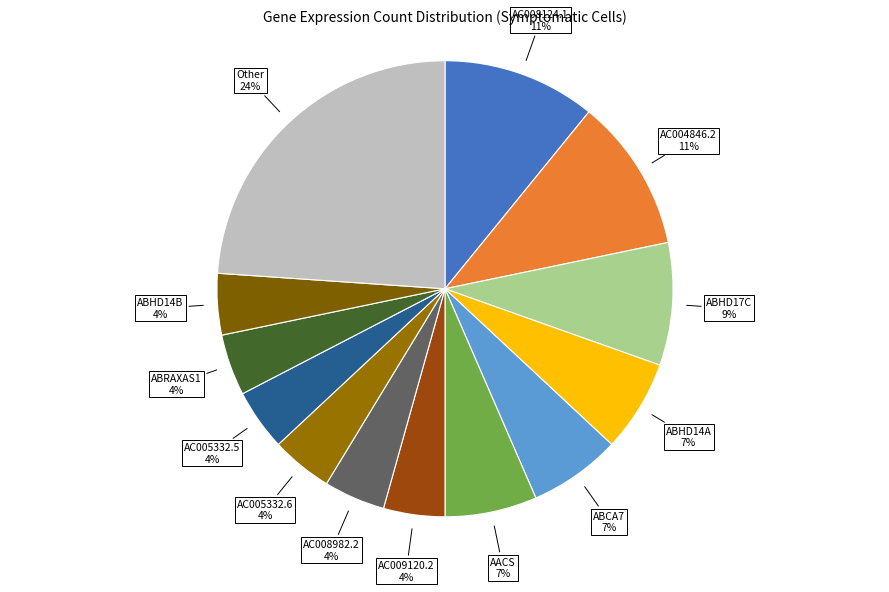

To the nearest percent, what is the average slice percentage?

8%